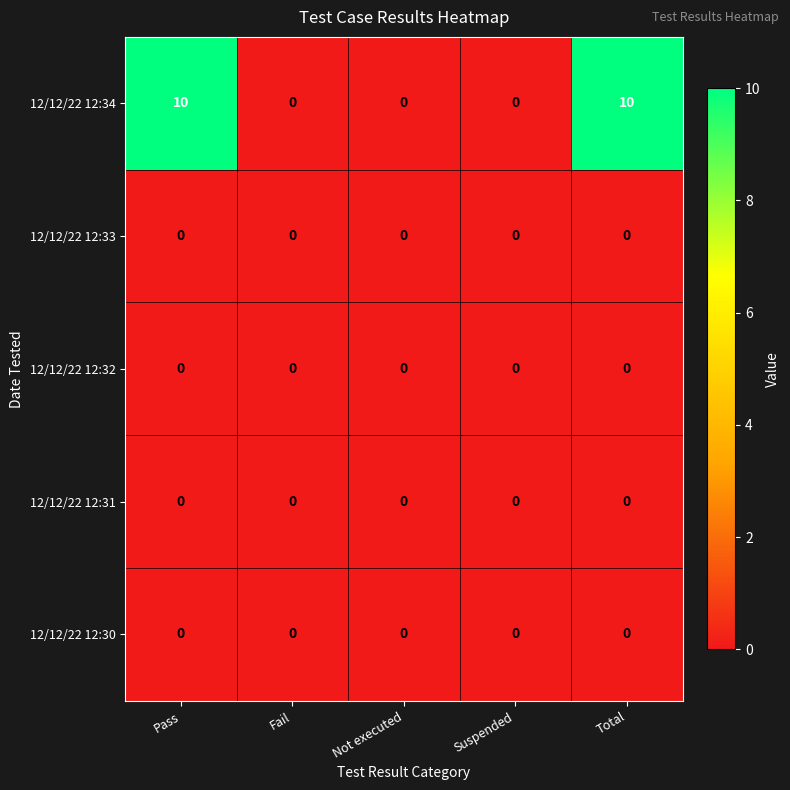

How many categories are shown in the chart?

5